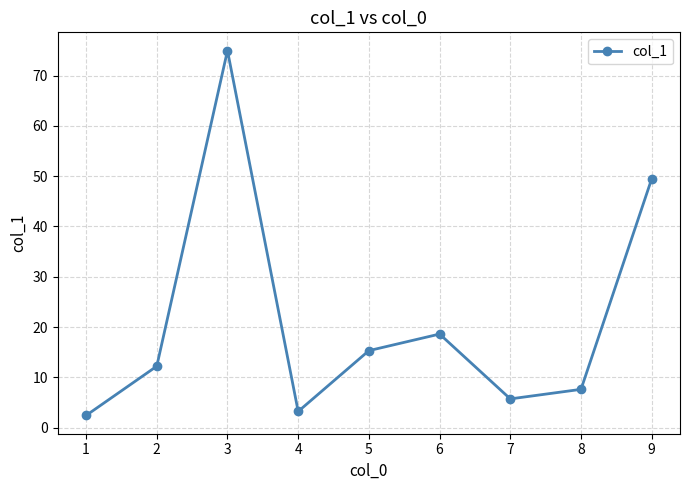

Rank the categories by value from highest to lowest.

3, 9, 6, 5, 2, 8, 7, 4, 1